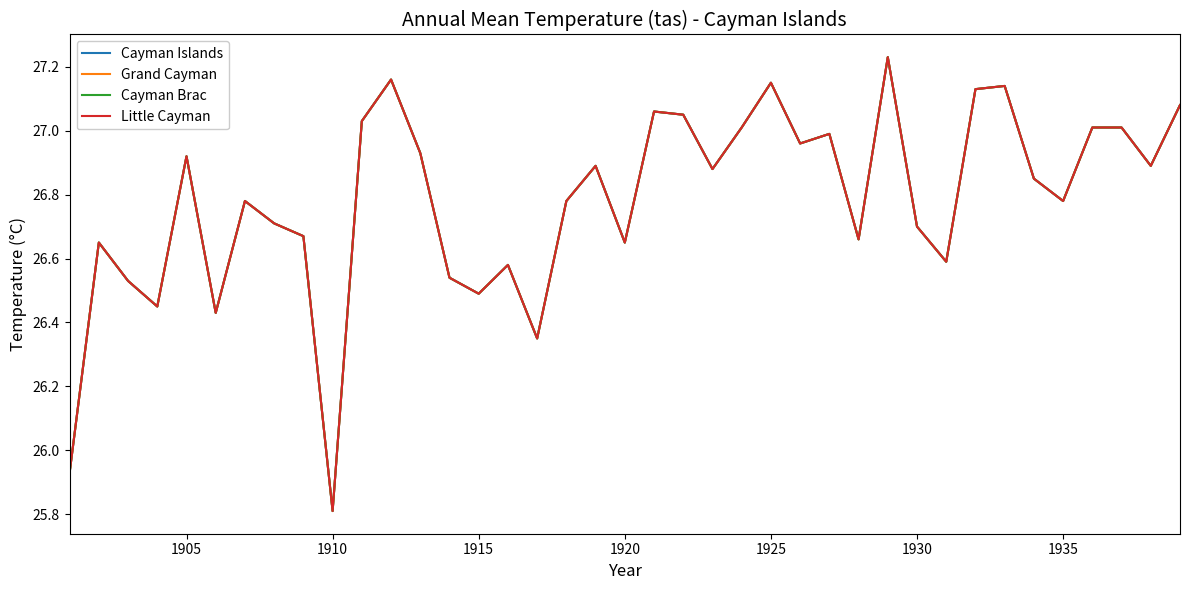

True or false: Cayman Islands and Grand Cayman cross at least once.

False